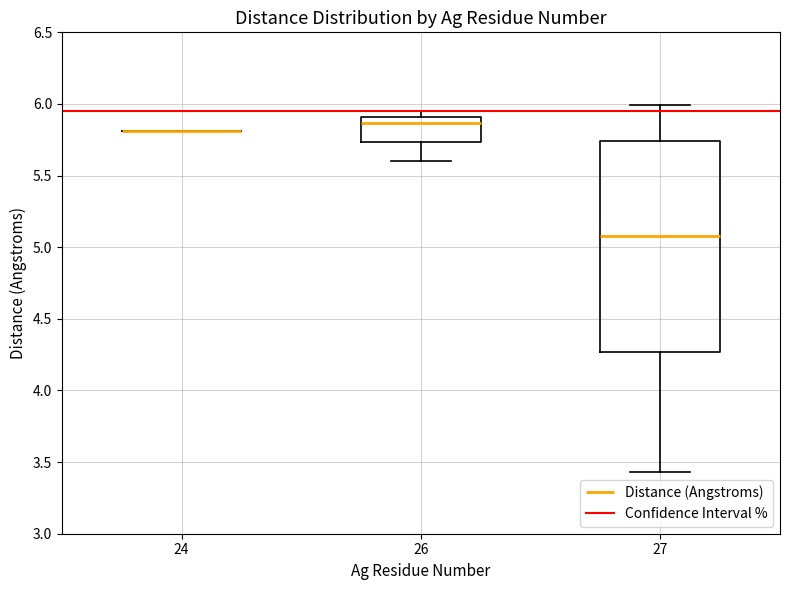

Which box is the tallest, from its lower edge to its upper edge?

27